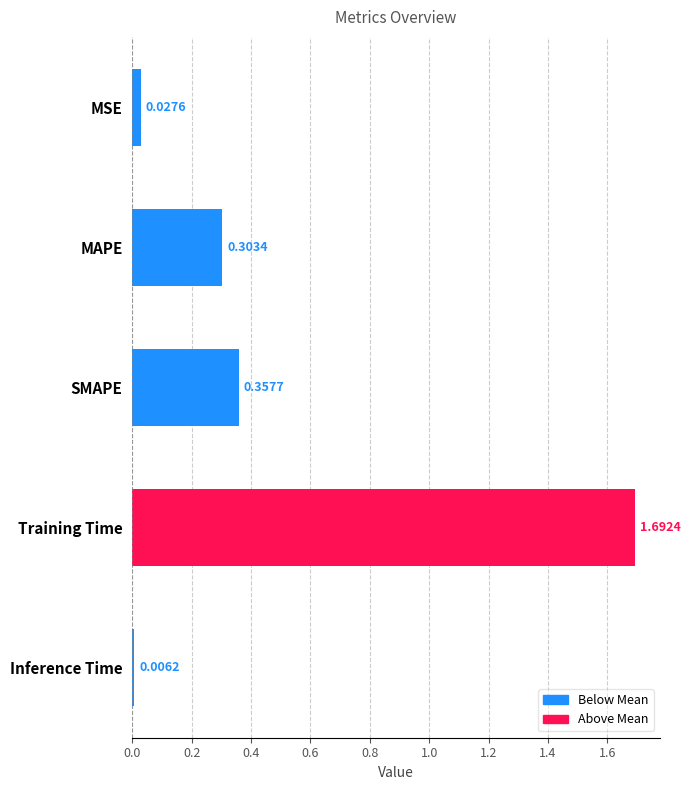

What is the sum of all values?

2.4